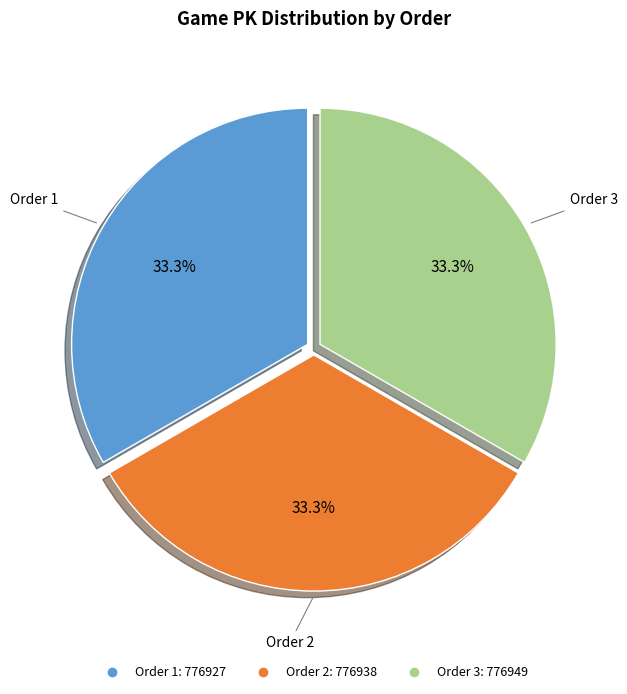

Does any single category account for the majority?

No